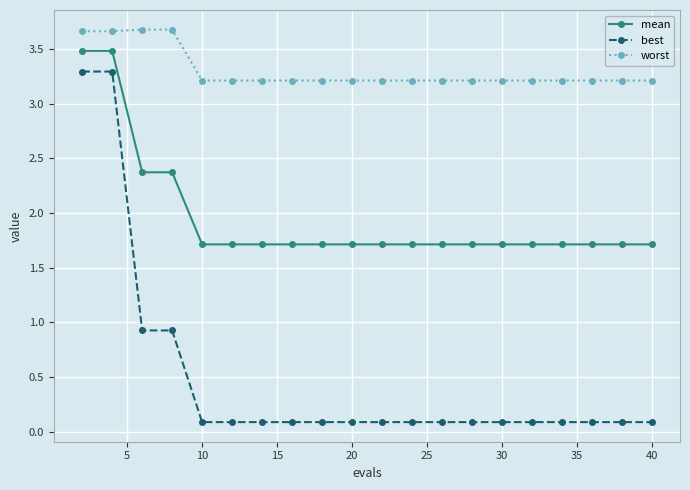

How many distinct data groups are displayed?

3